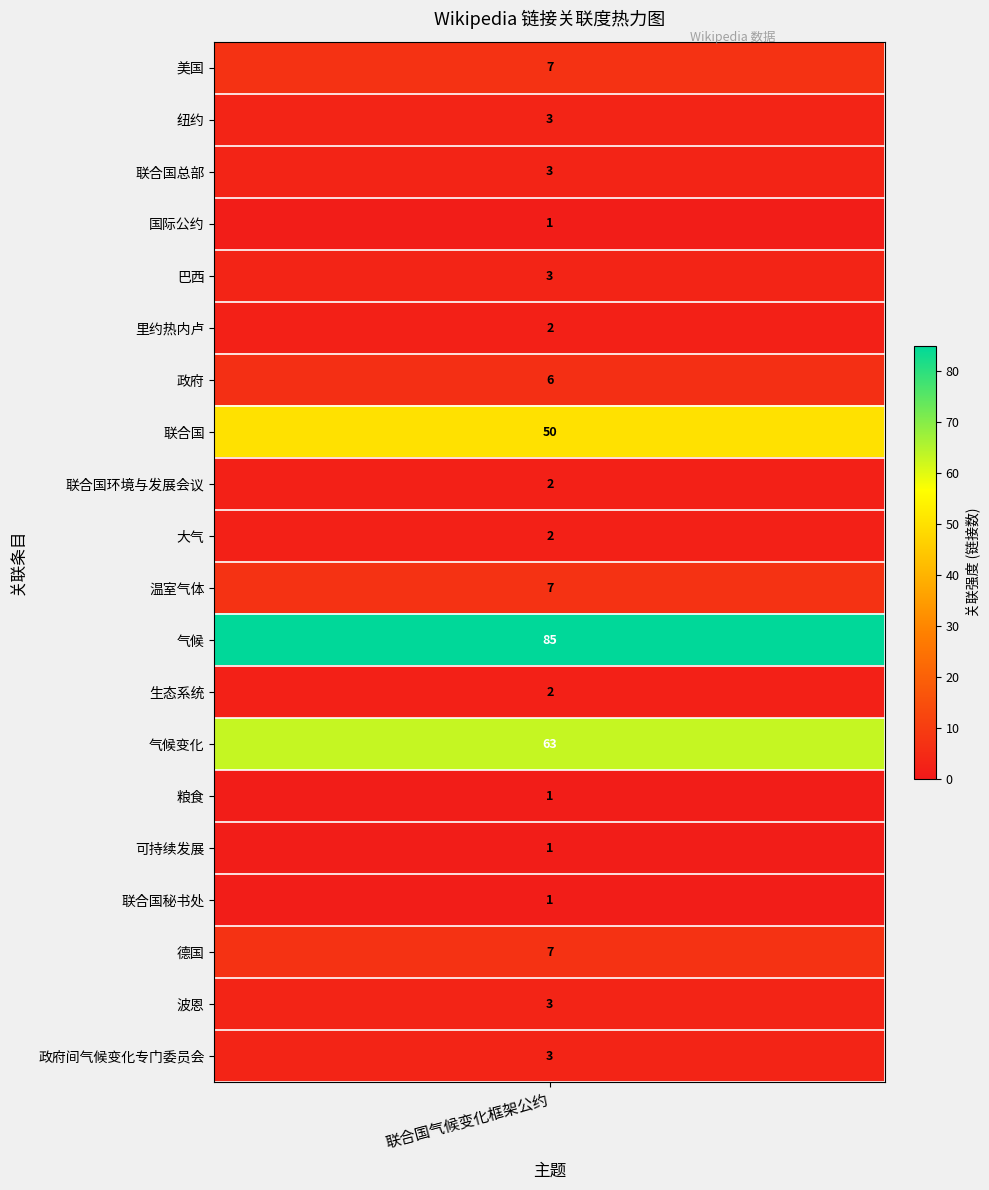

Between 联合国环境与发展会议 and 国际公约, which is larger?

联合国环境与发展会议